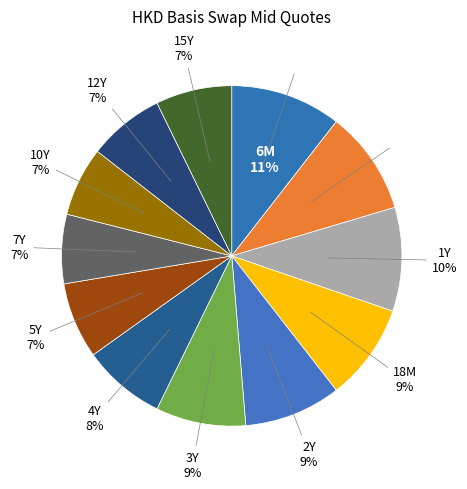

What is the smallest slice in the pie chart?

7Y